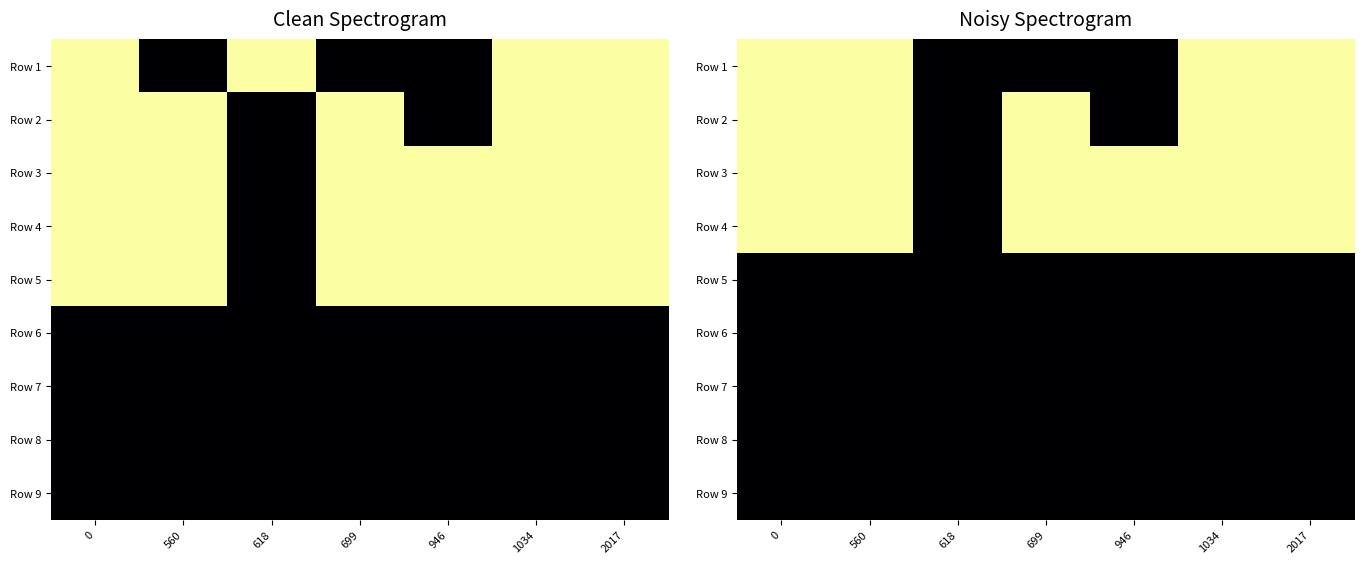

Is the value of Row 7 at 2017 greater than the value of Row 3 at 2017?

No